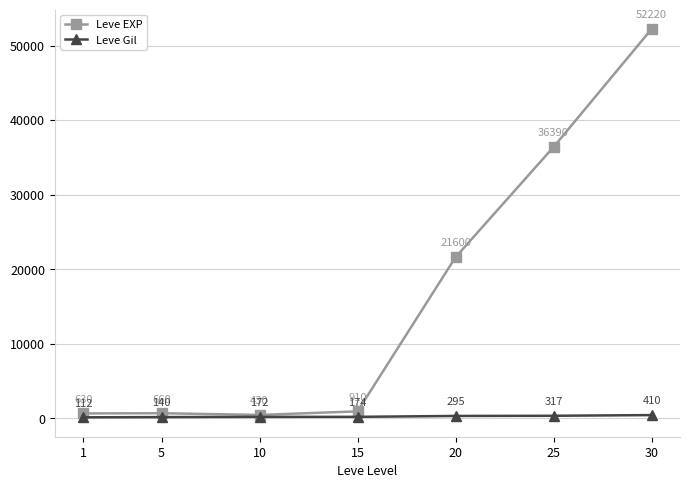

How many interior local valleys does the Leve EXP series have?

1